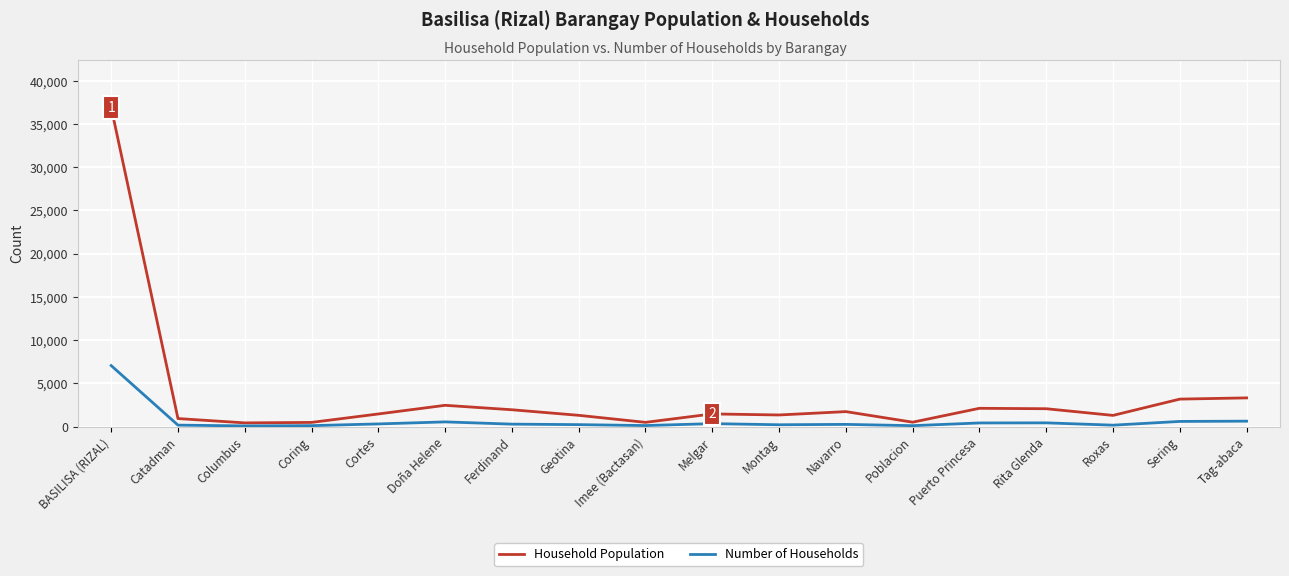

What is the smallest value displayed?

84